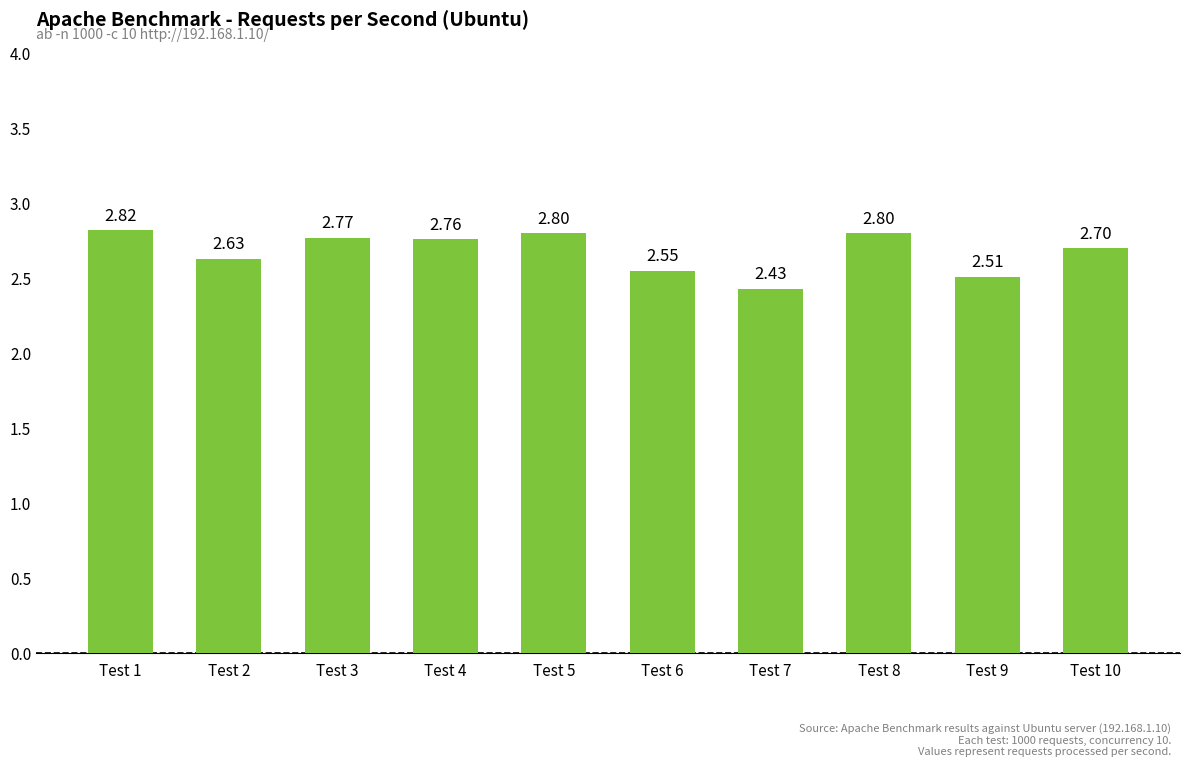

Does the chart contain stacked bars?

No